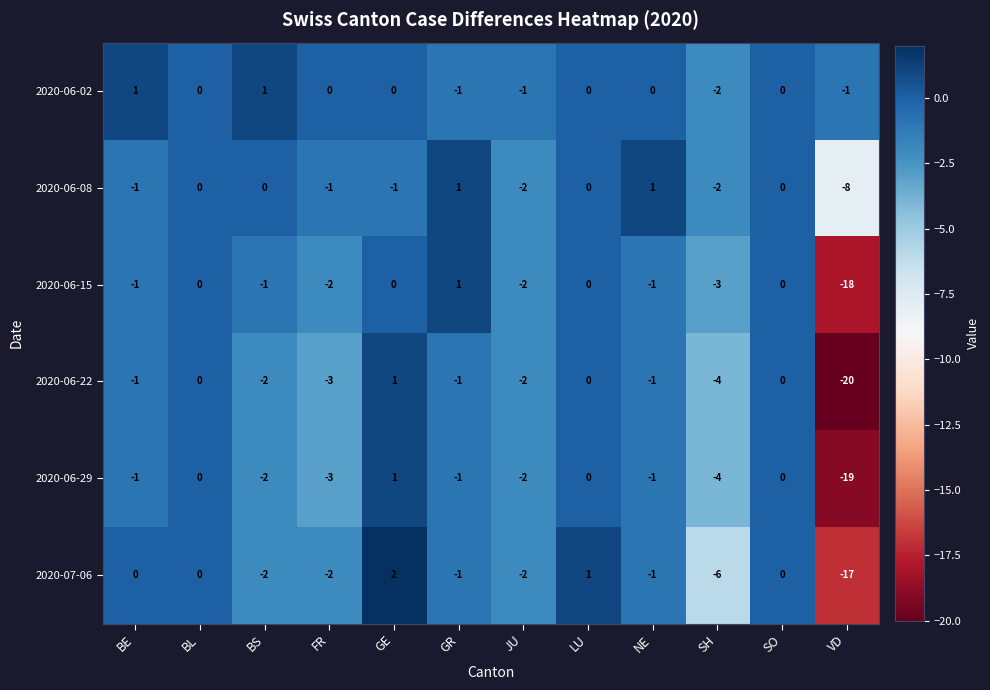

At which label does 2020-07-06 reach its peak?

GE